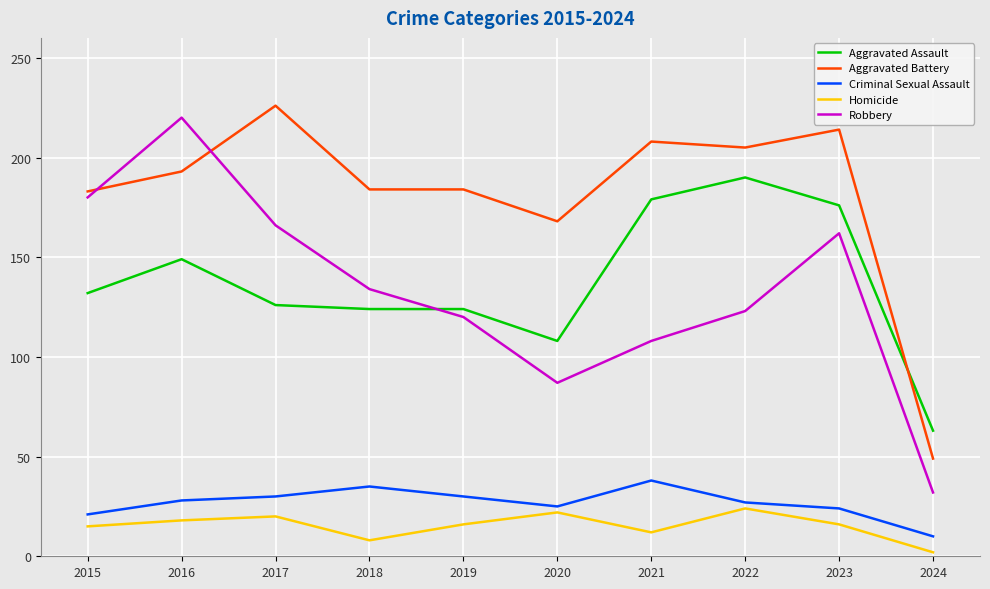

True or false: Robbery and Aggravated Battery intersect in this chart.

True